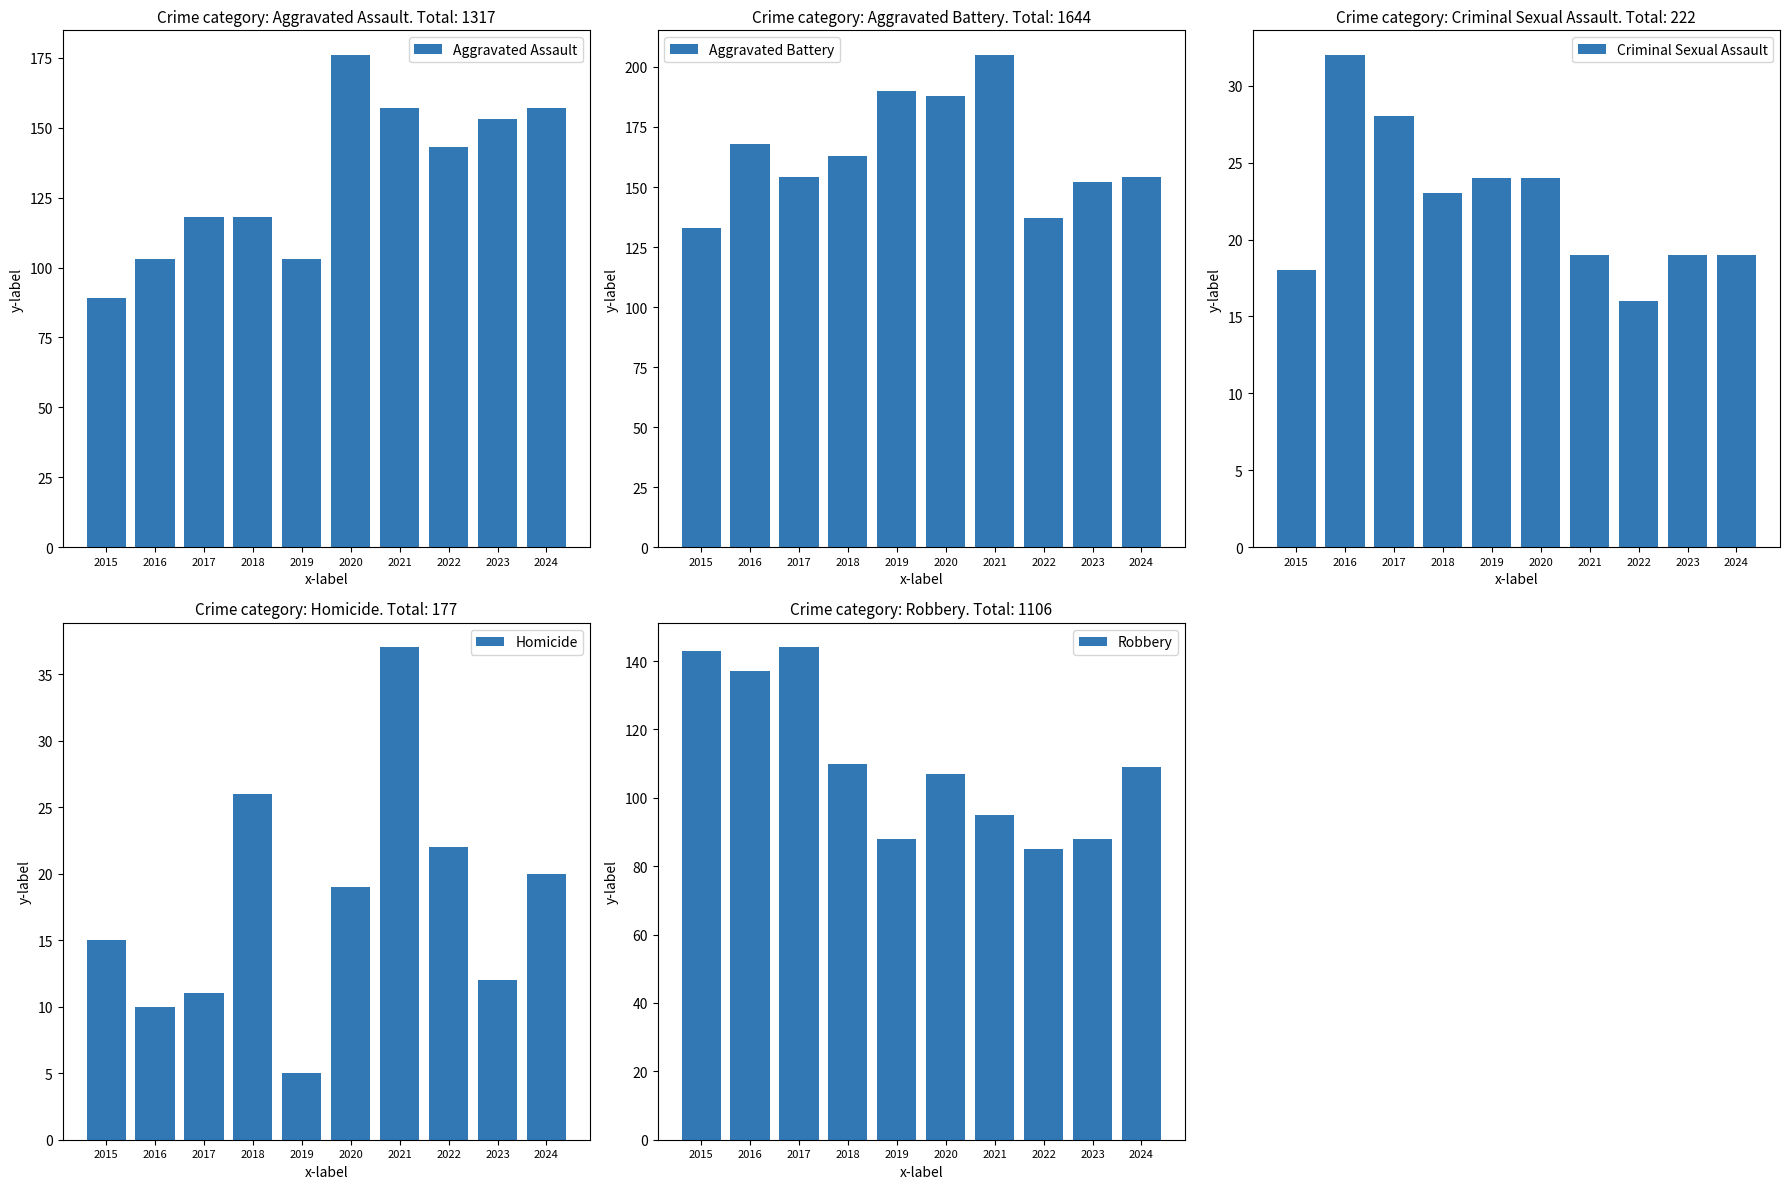

What is the value of the Aggravated Assault bar at the 2nd from the left?

103